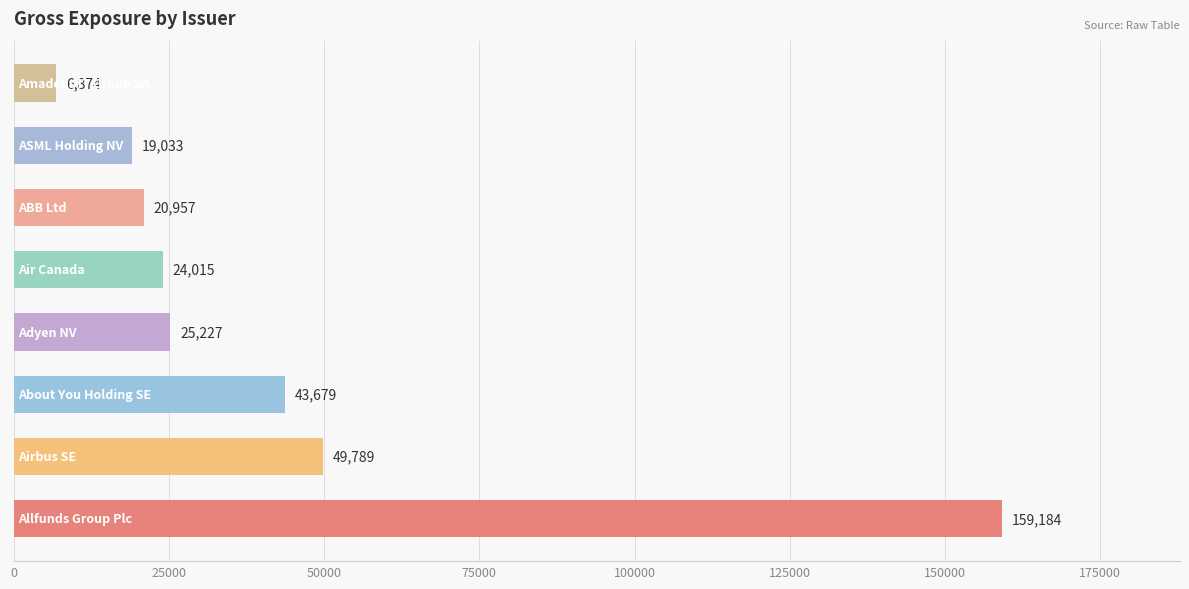

How many series are shown in this chart?

1